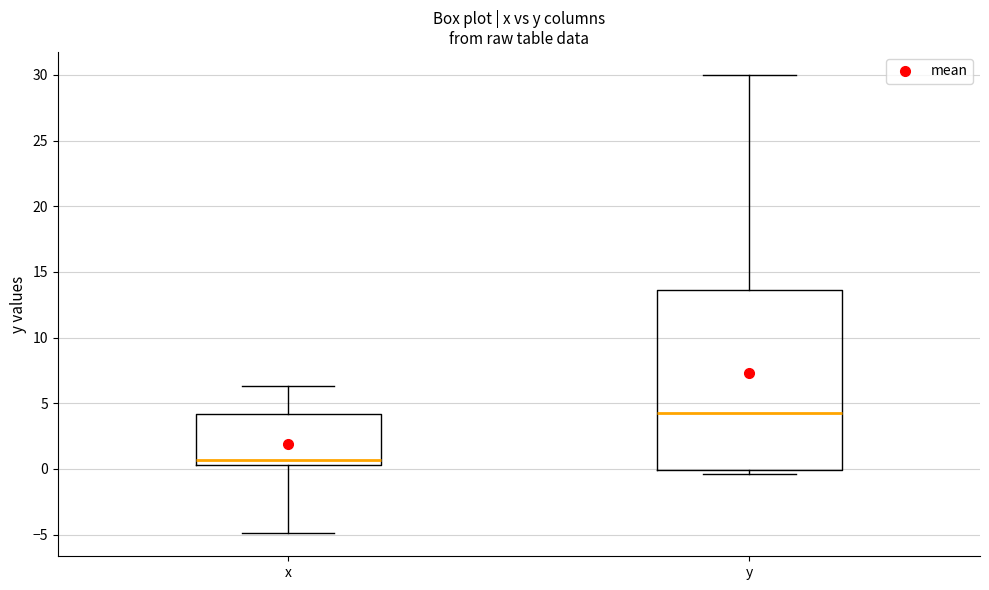

Comparing the boxes themselves (not the whiskers), which one is the tallest?

y